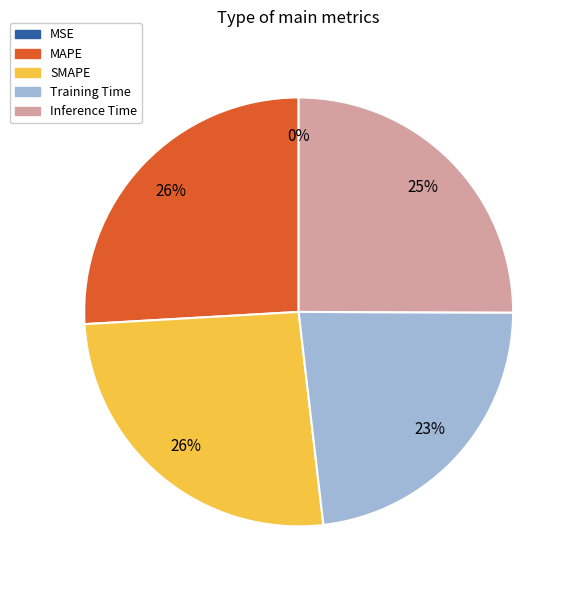

To the nearest percent, what is the difference between the largest and smallest slice percentages?

26%